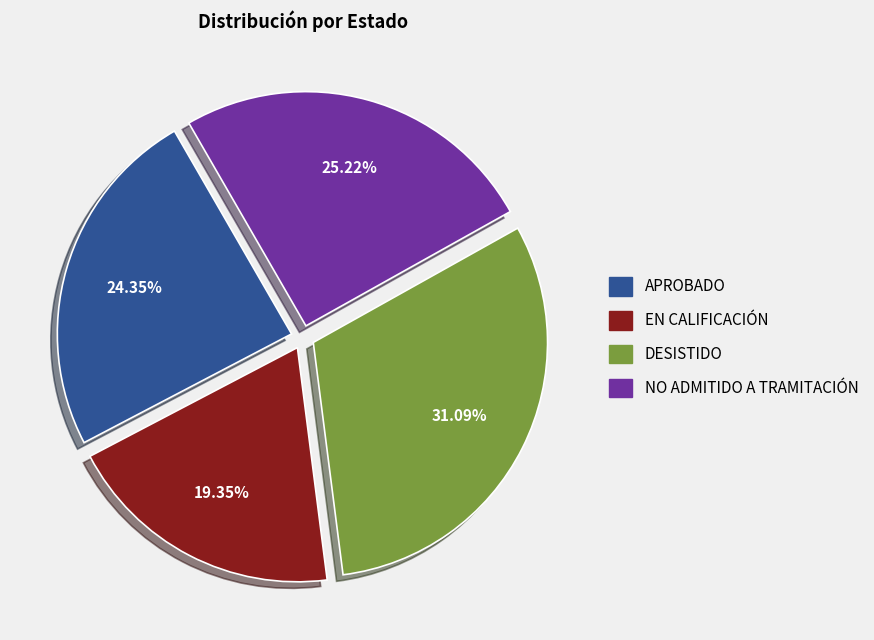

Does any single category account for the majority?

No